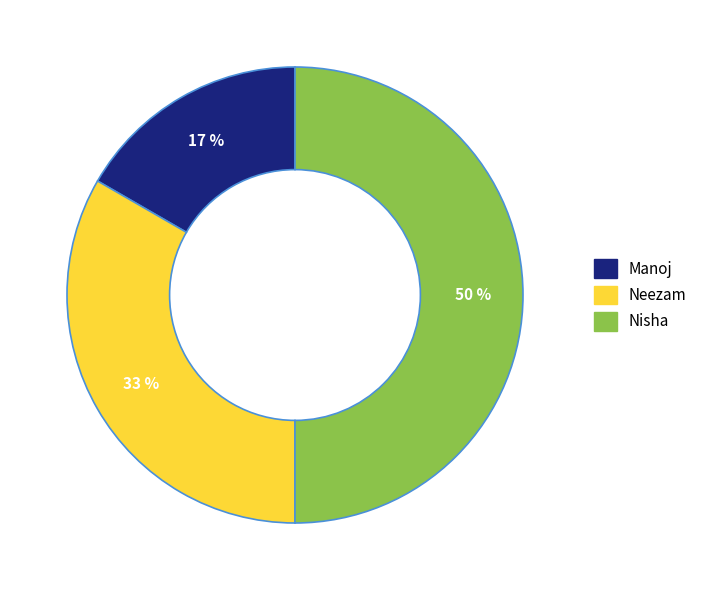

Is it true that Manoj is 17% of the pie?

True